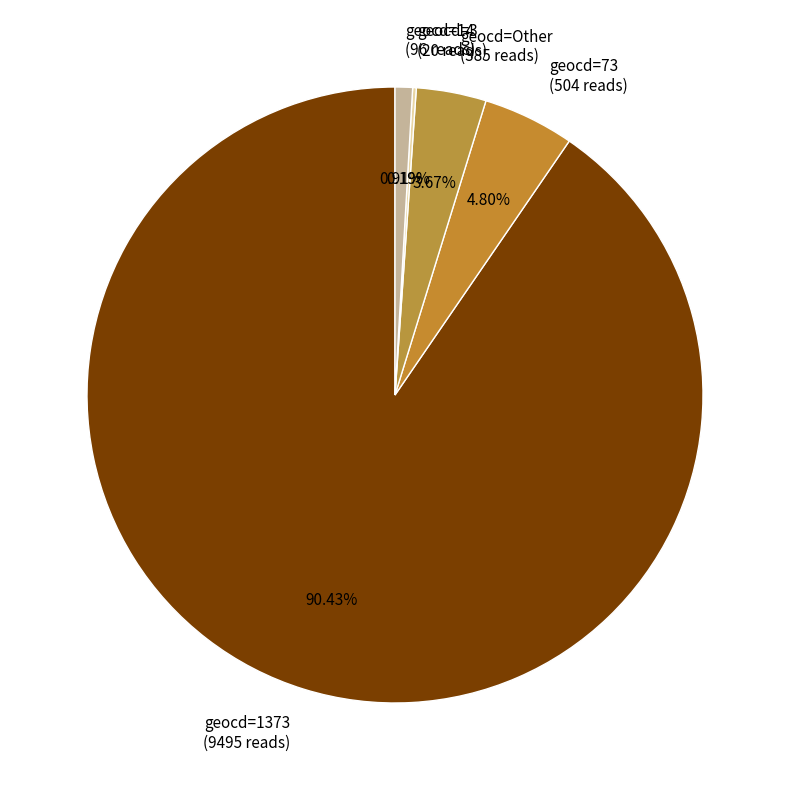

What is the ratio of the value at geocd=1373 (9495 reads) to the value at geocd=73 (504 reads)?

18.8